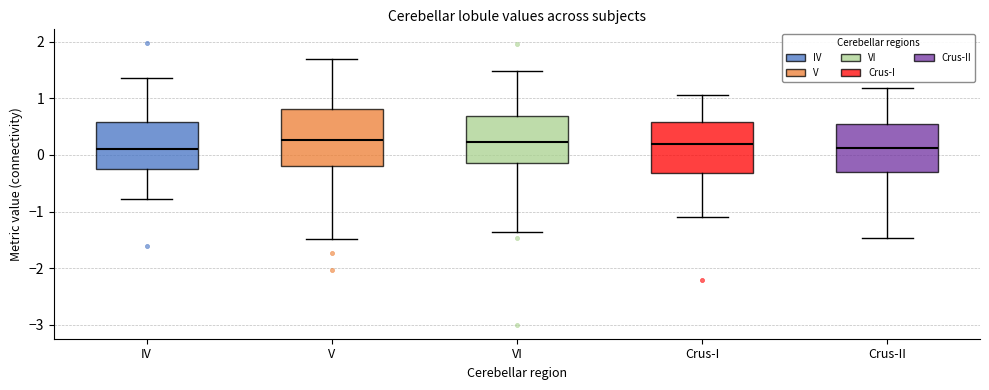

Where is the upper edge of the box for Crus-I on the y-axis? The values are not printed on the chart, so give them approximately, as read against the axis.

0.6